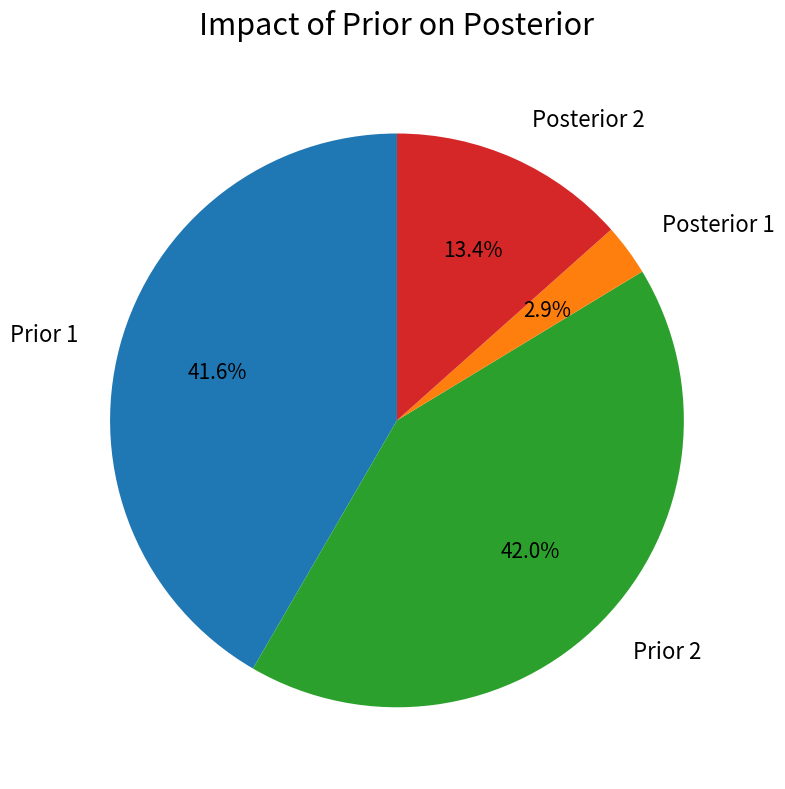

Which has a higher value, Prior 1 or Posterior 2?

Prior 1